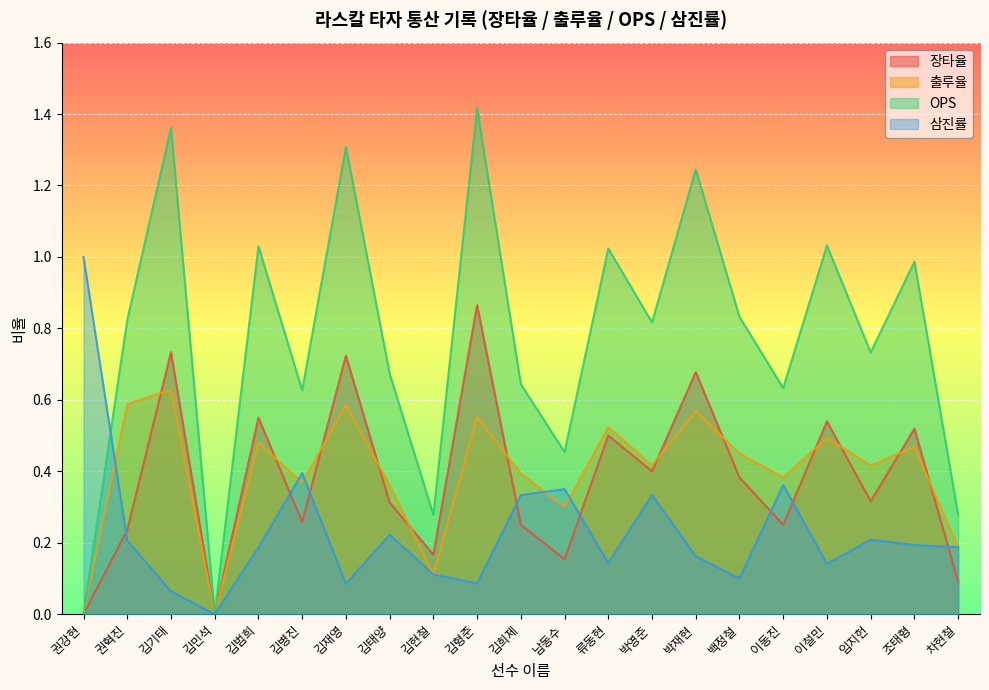

What is the value of the 장타율 point at the 18th from the left?

0.5